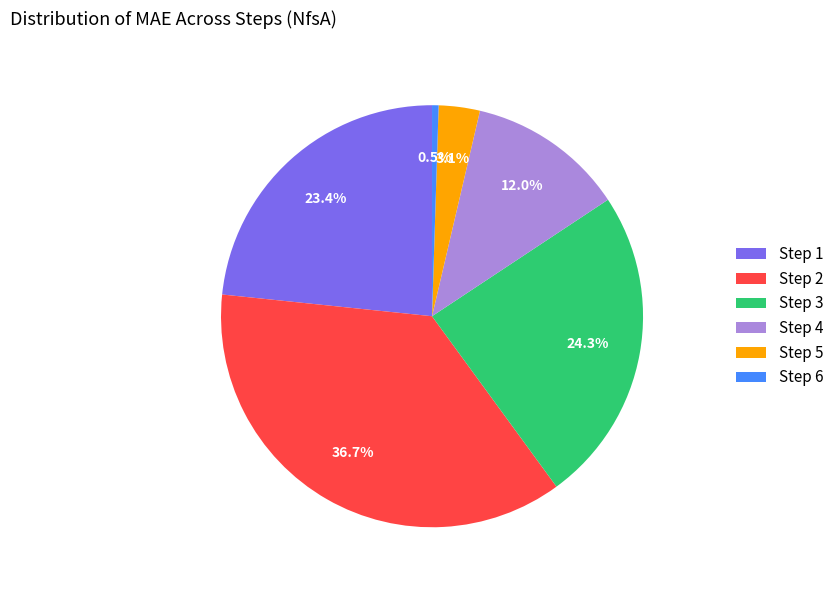

Count the number of slices in the pie.

6